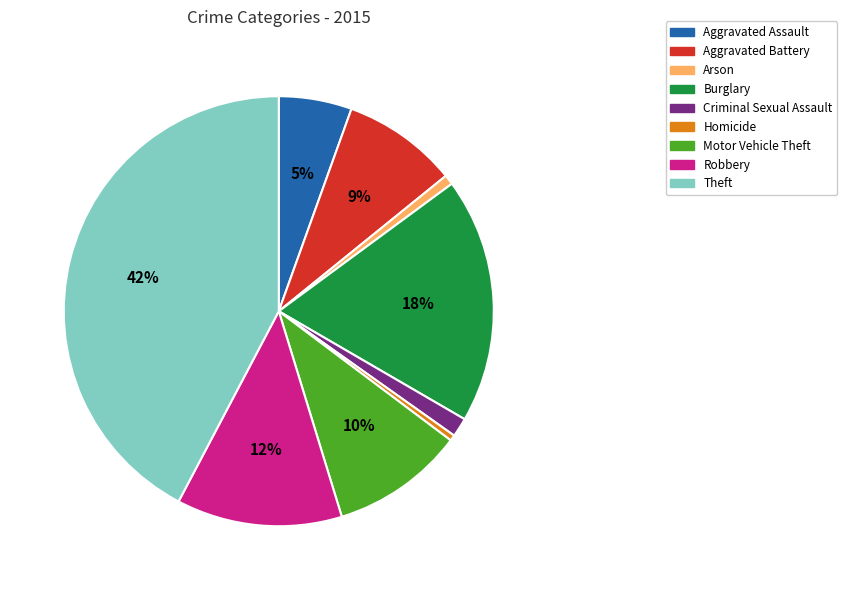

Which slice is the largest?

Theft